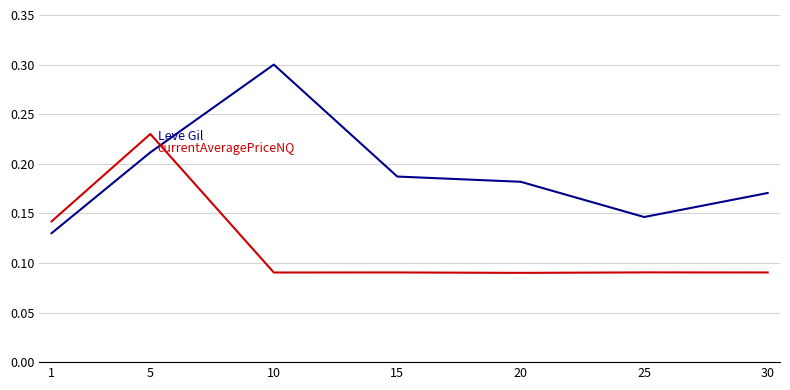

What is the greatest value displayed?

0.3